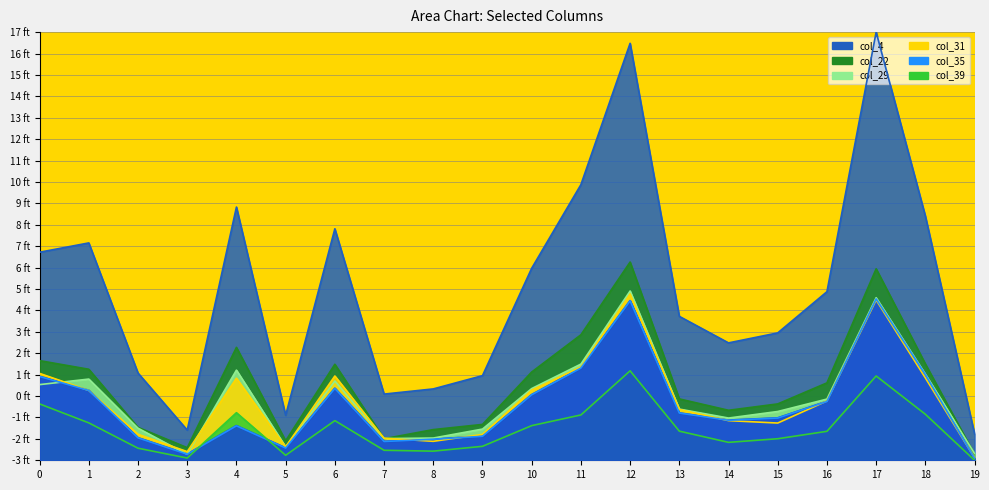

True or false: col_22 has a value of -0.4 at 0.

True